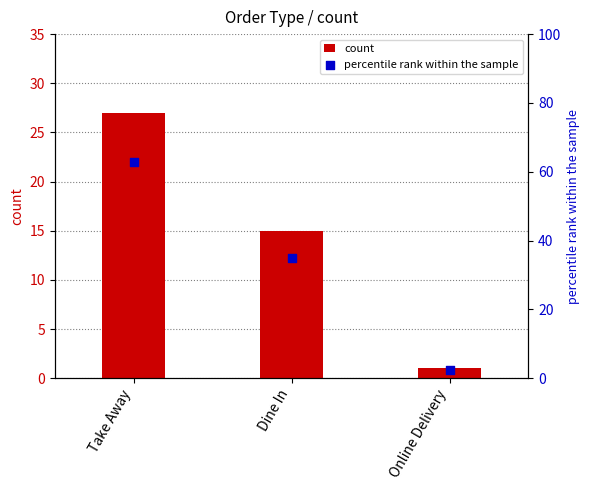

Which series reaches the maximum Y coordinate?

percentile rank within the sample